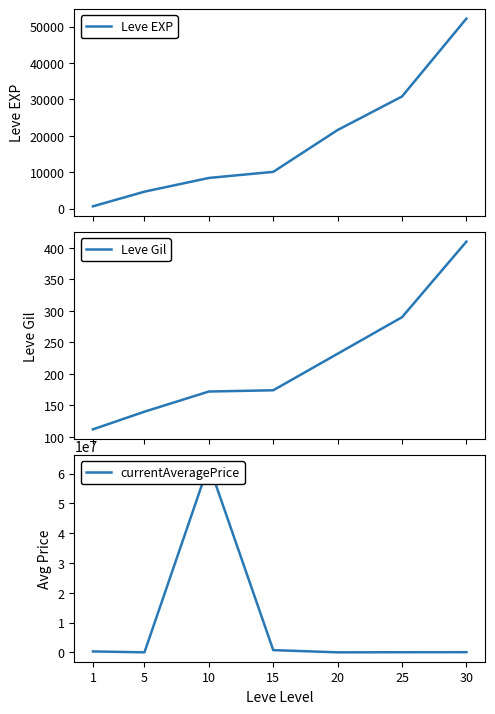

Which series has the largest total across all categories?

currentAveragePrice